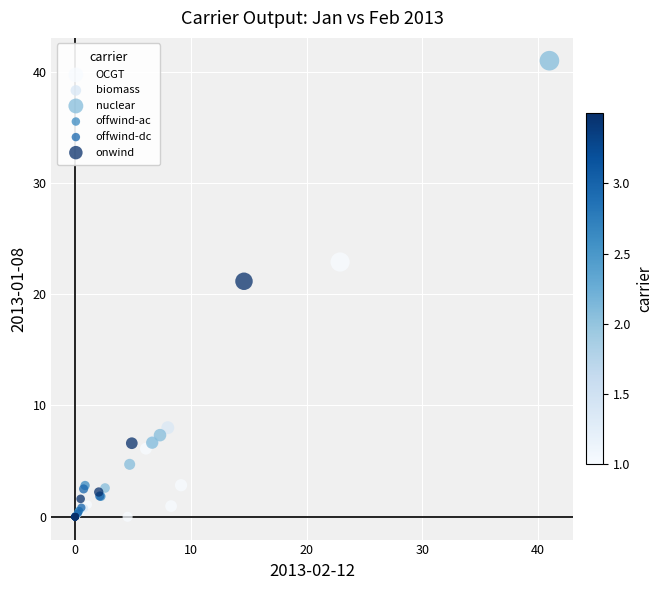

Which series contains the highest Y value?

nuclear